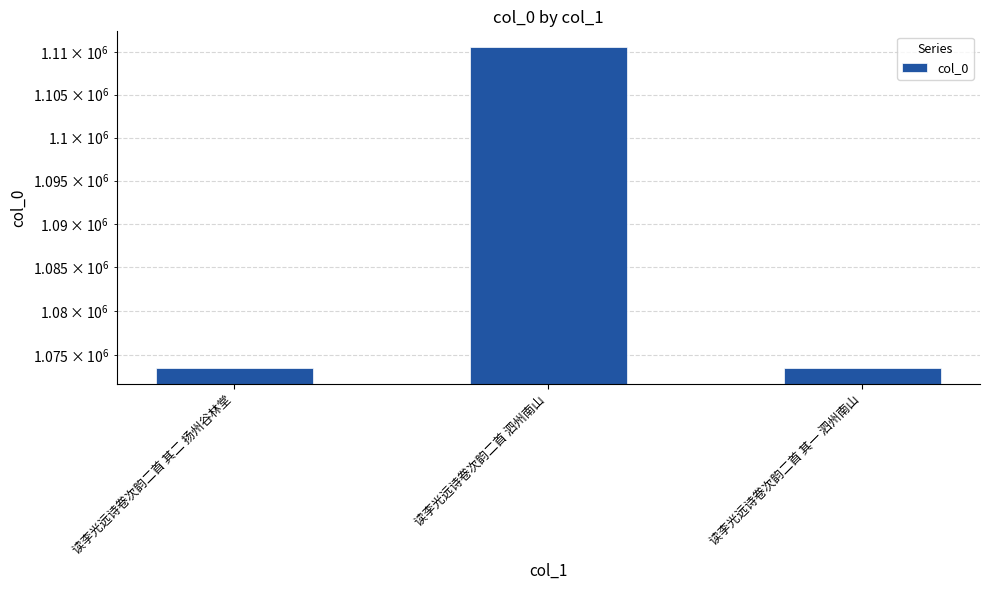

What is the maximum value shown in the chart?

1110544